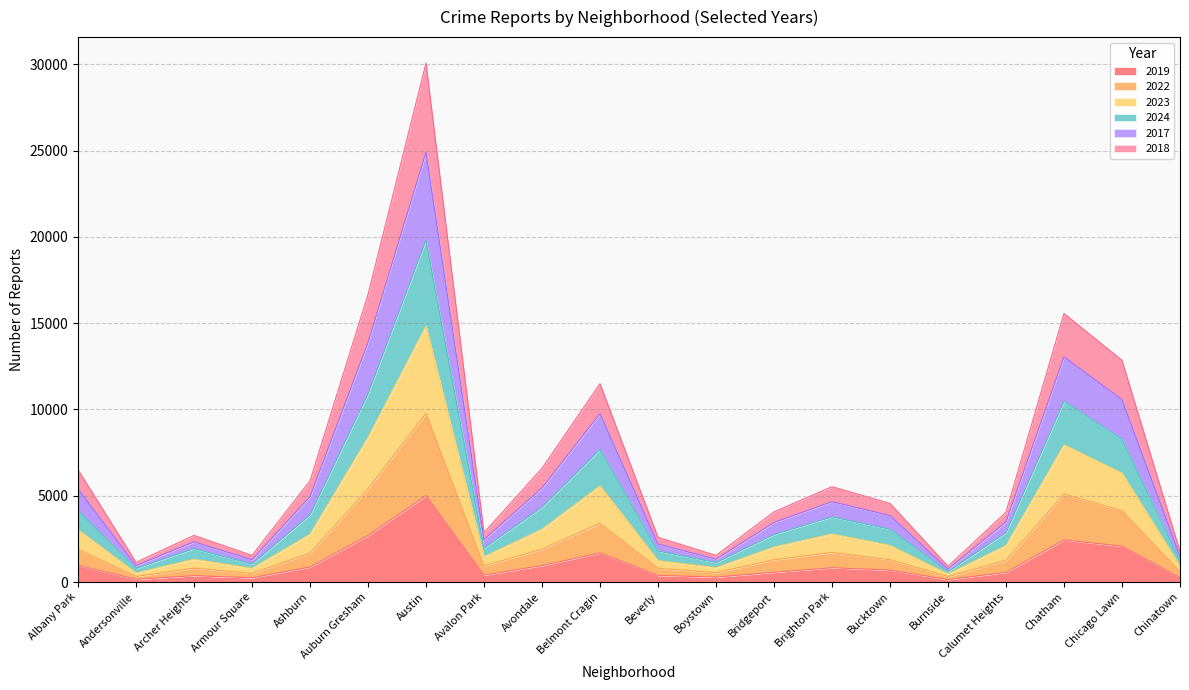

How many interior local peaks does the 2024 series have?

5